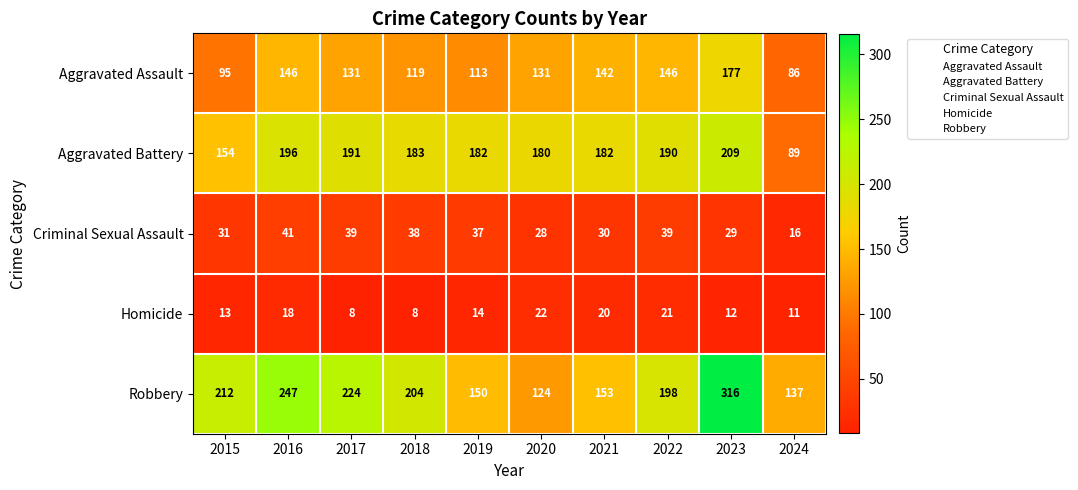

How many values in the Aggravated Battery series are below 183?

5